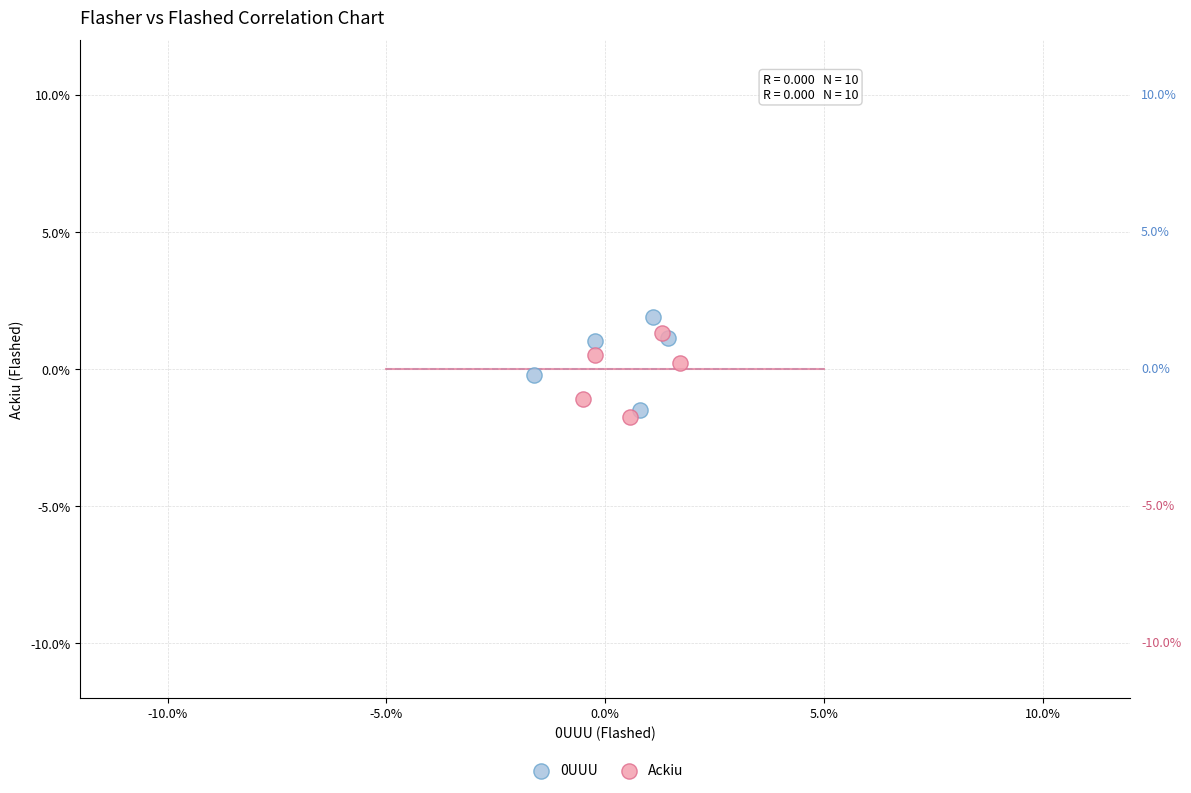

Which series contains the lowest Y value?

Ackiu